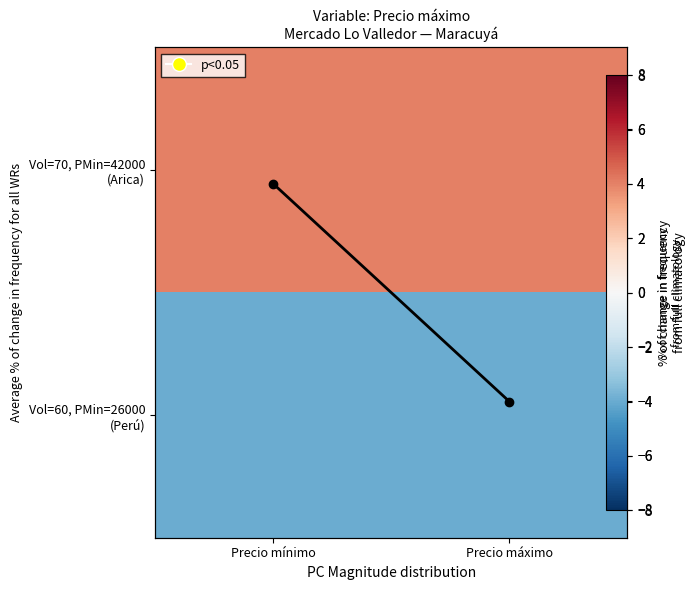

What is the difference between the Mean per record values at Precio mínimo and Precio máximo?

8